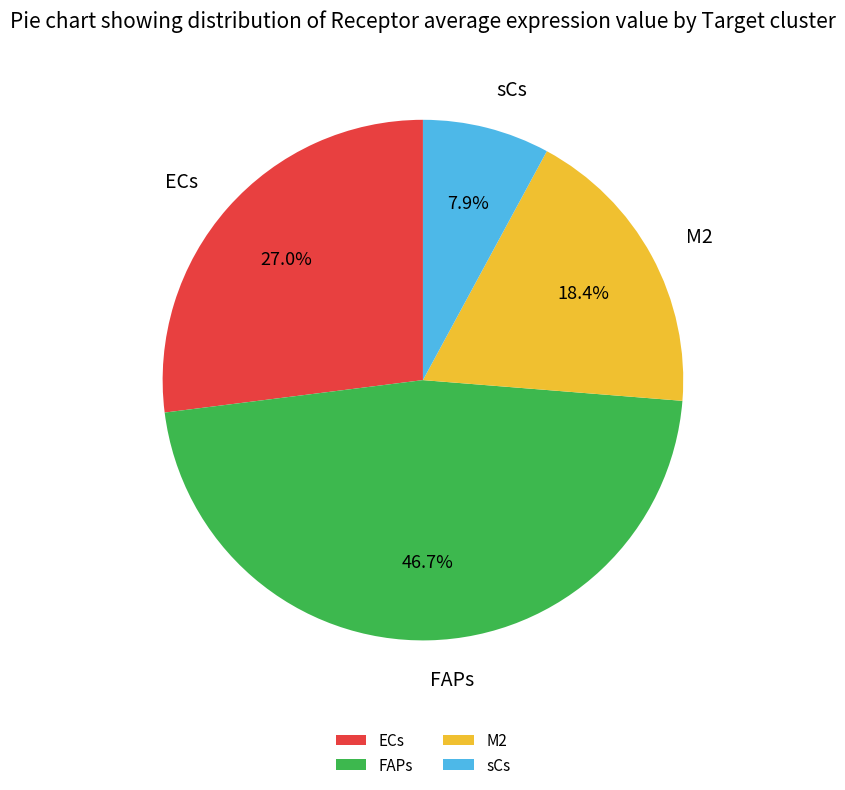

To the nearest percent, what is the combined percentage of M2 and ECs?

45%